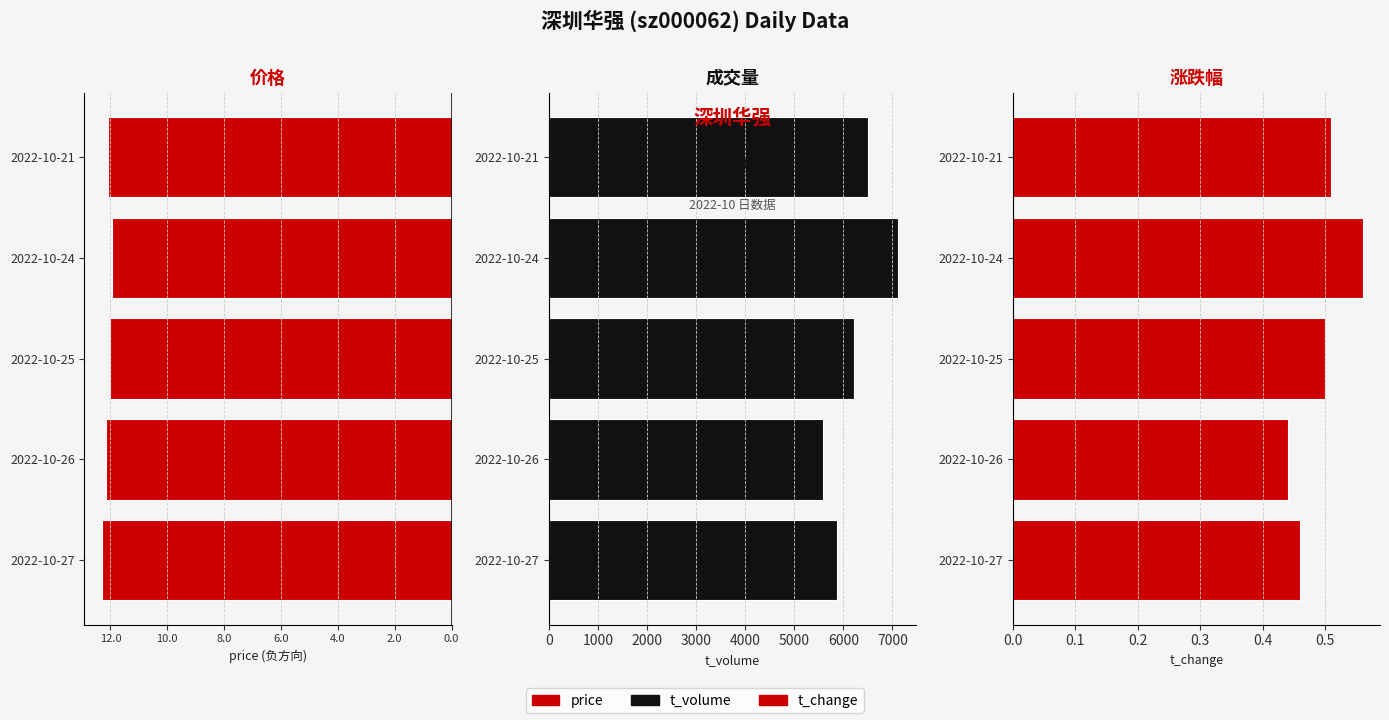

Reading left to right, what are all the values shown in this chart?

price: -12.3	-12.2	-12.0	-11.9	-12.1
t_volume: 5877.0	5589.0	6223.0	7119.0	6498.0
t_change: 0.5	0.4	0.5	0.6	0.5